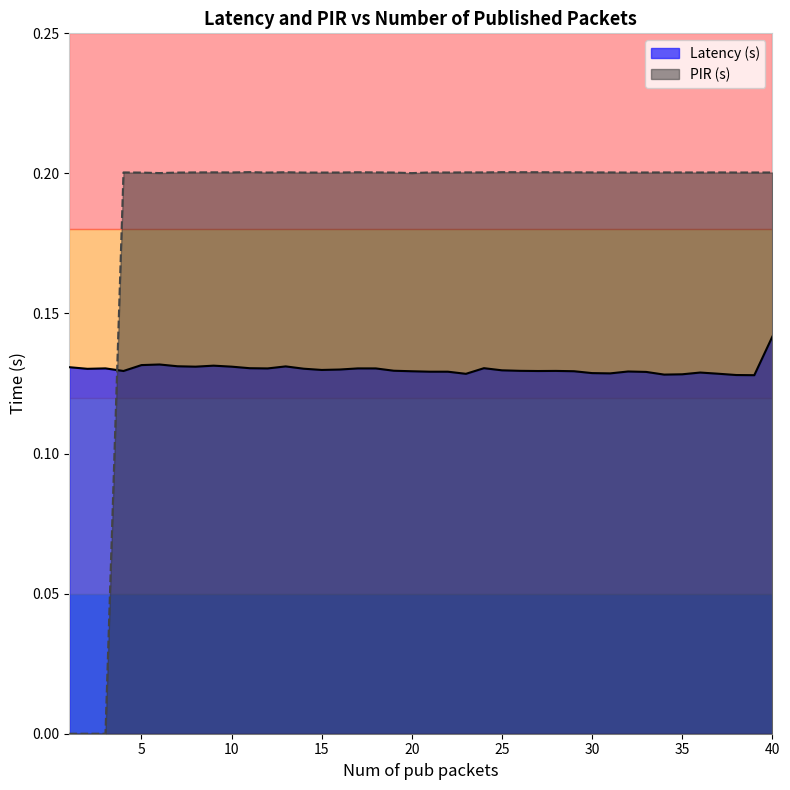

The PIR (s) series shows 0.0 at 31. True or false?

False